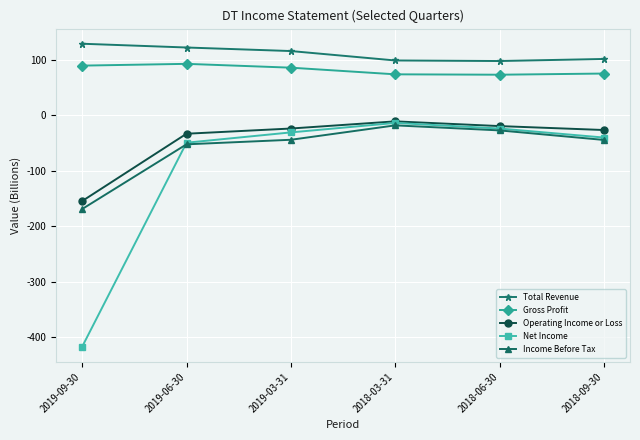

What is the sum of all Net Income values?

-574.1